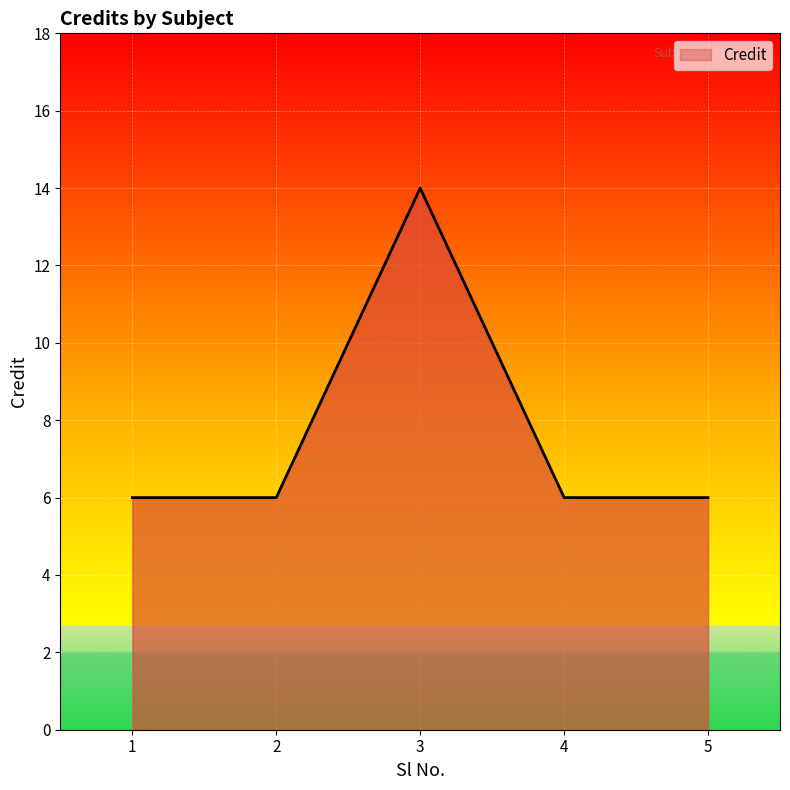

Between 1 and 3, which is larger?

3